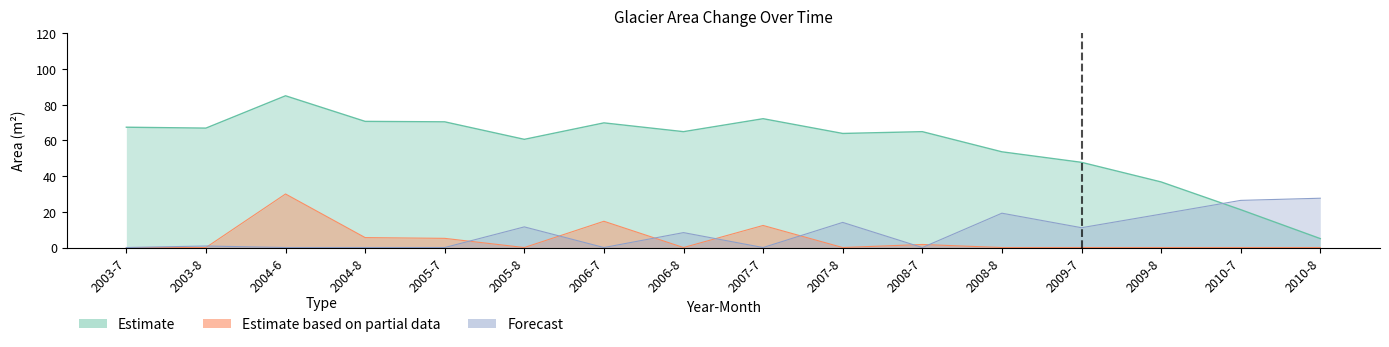

Where is the data nearest to the value 45?

2009-7